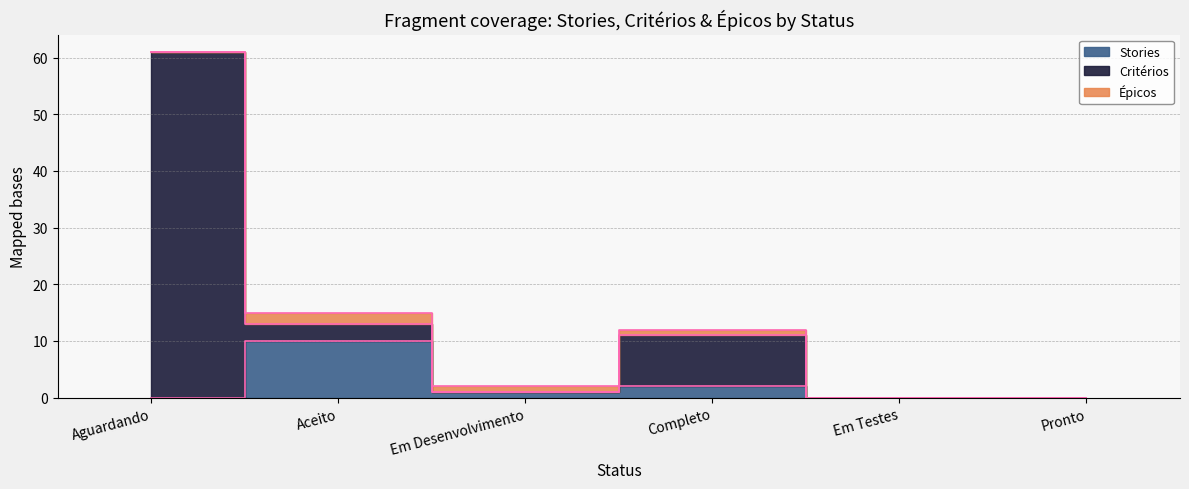

At which category does Critérios reach its first local valley?

Em Desenvolvimento